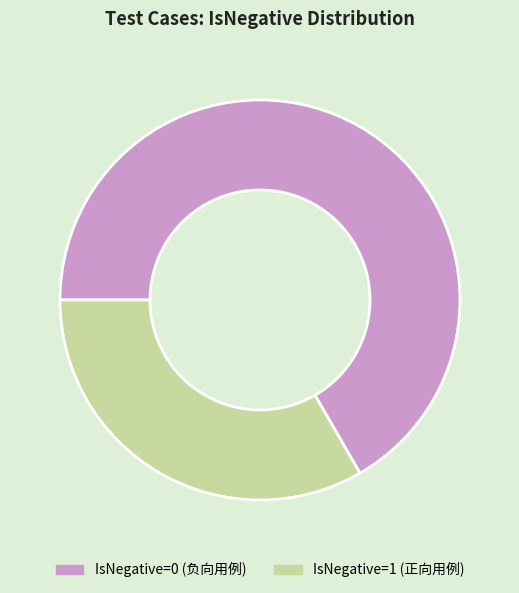

What is the largest slice in the pie chart?

IsNegative=0 (负向用例)